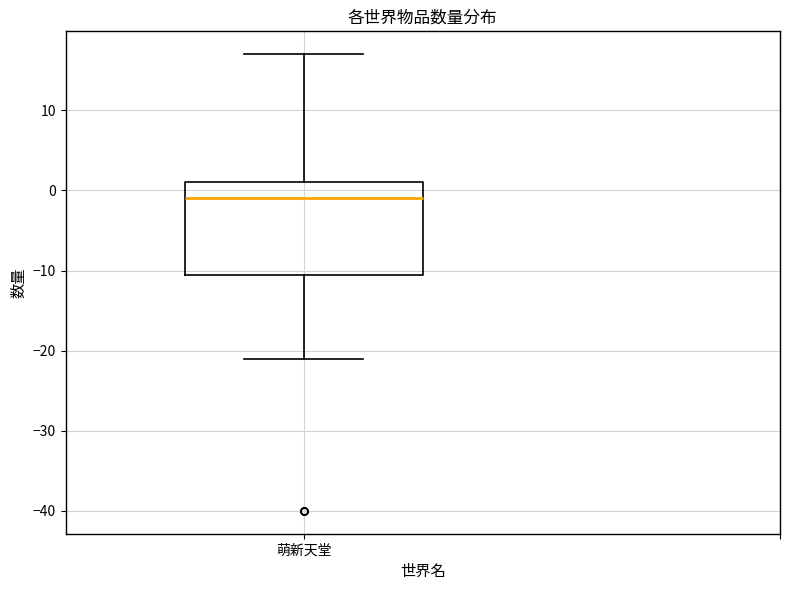

Read this box plot against the y-axis: the position of the median line, the range covered by the box, and the ends of both whiskers. The values are not printed on the chart, so give them approximately, as read against the axis.

median -1, box -10 to 1, whiskers -21 to 17